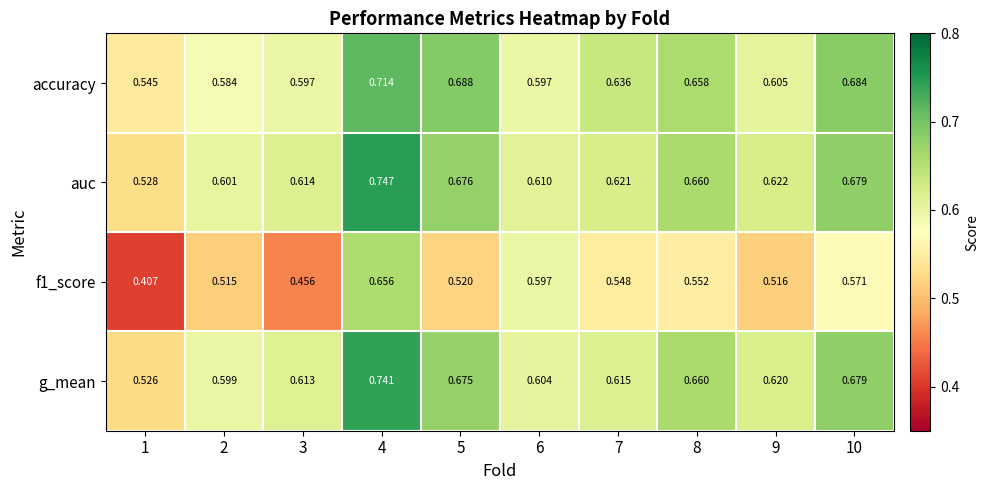

Is the value of accuracy at 2 greater than the value of f1_score at 4?

No